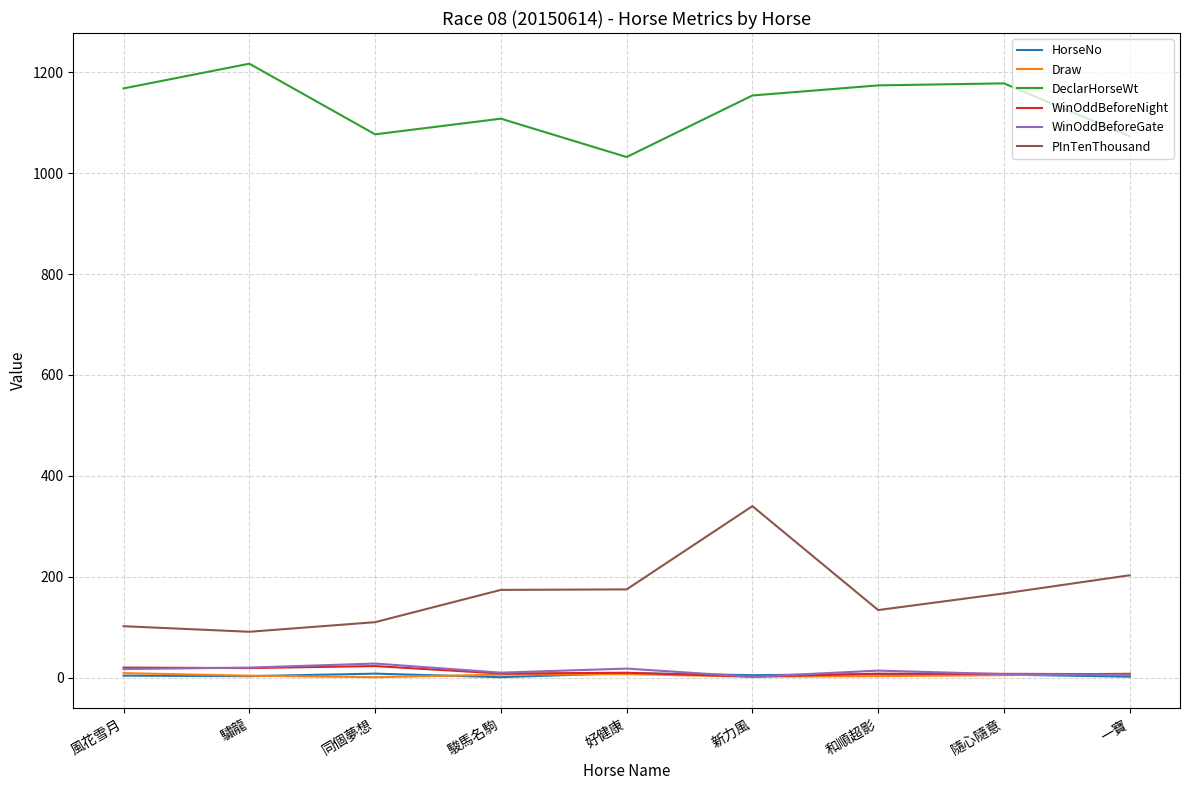

How many values in the WinOddBeforeNight series exceed 8?

5